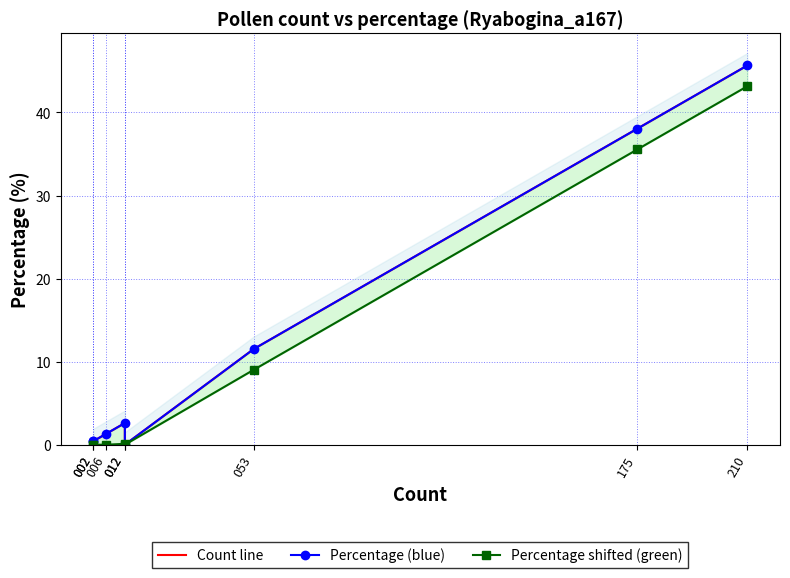

Count the number of data series in this chart.

3